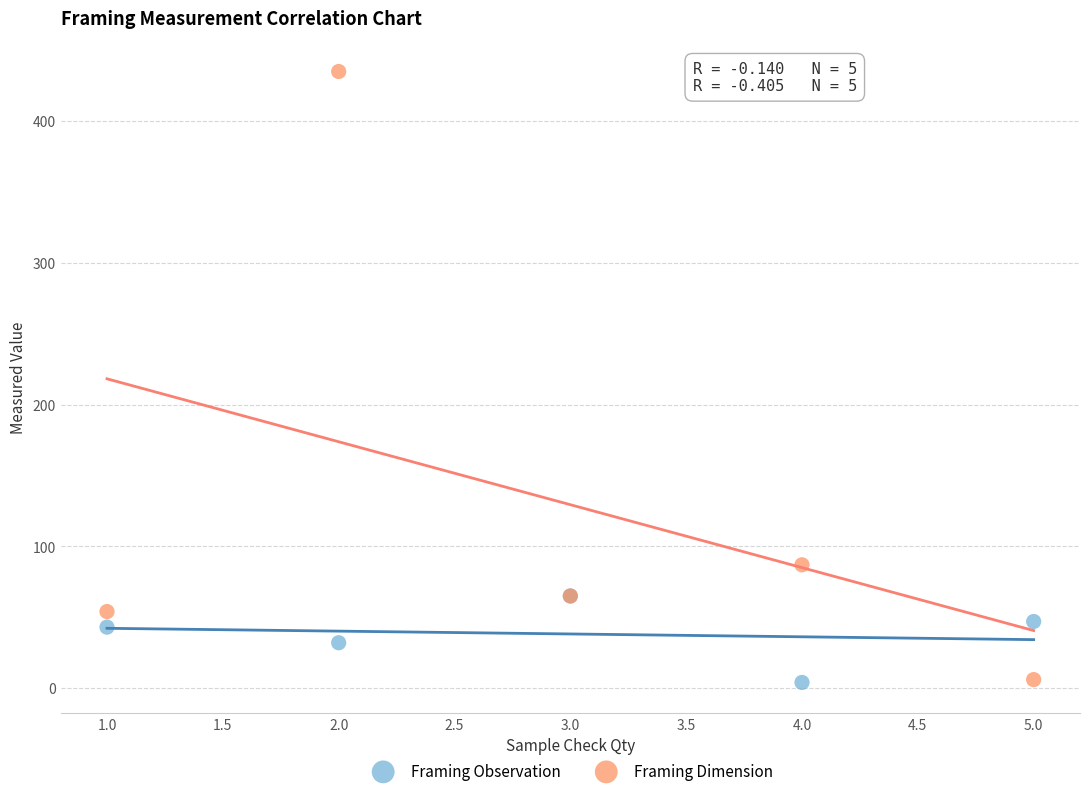

Which series reaches the maximum Y coordinate?

Framing Dimension